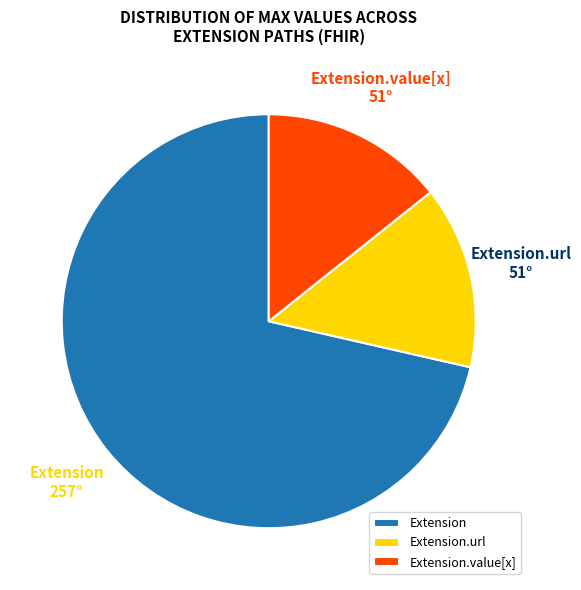

What is the largest slice in the pie chart?

Extension